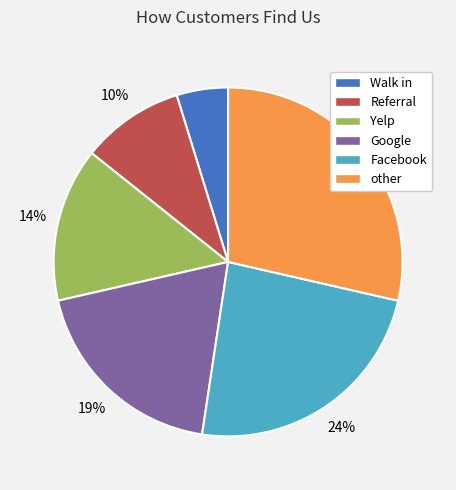

Rank the categories by value from lowest to highest.

Walk in, Referral, Yelp, Google, Facebook, other